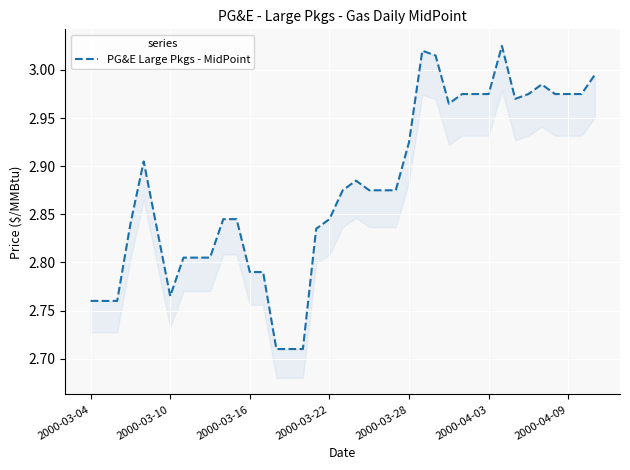

How many interior local peaks (higher than both neighbors) does the data have?

5